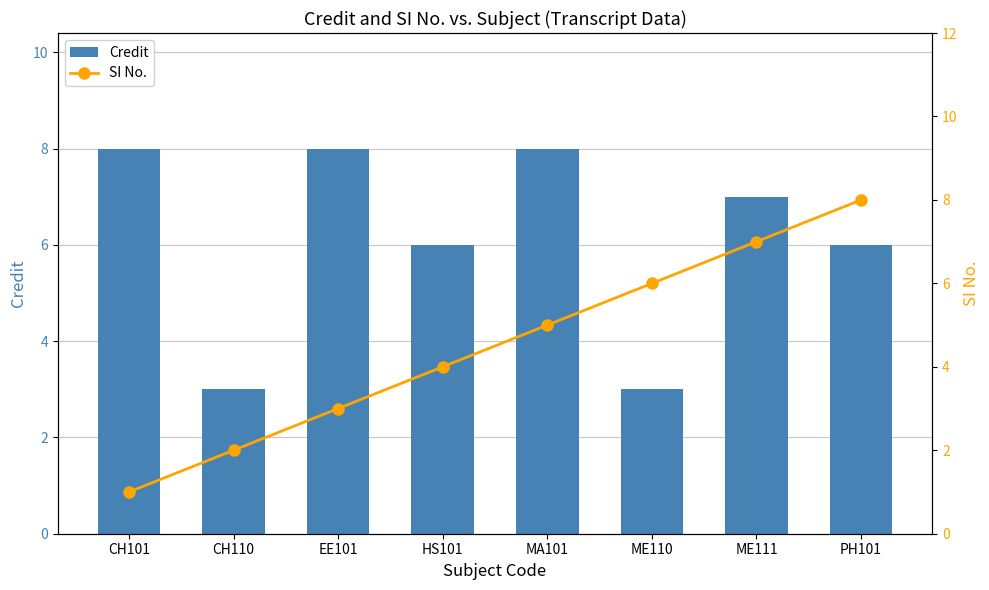

True or false: Credit has a value of 8 at MA101.

True